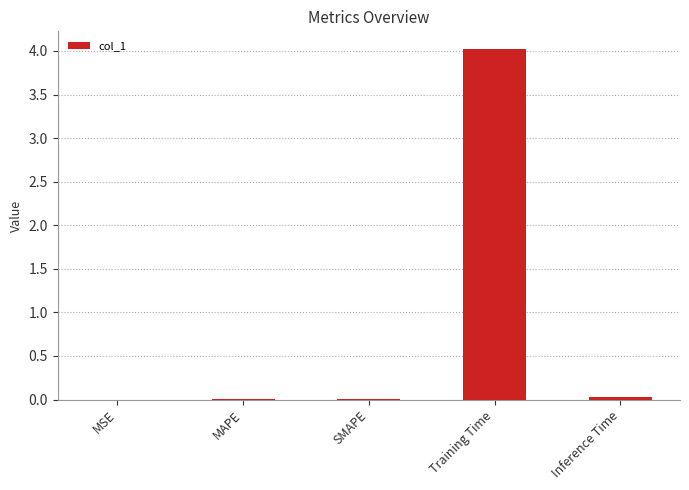

The chart shows a value of 0.0 at Inference Time. True or false?

True